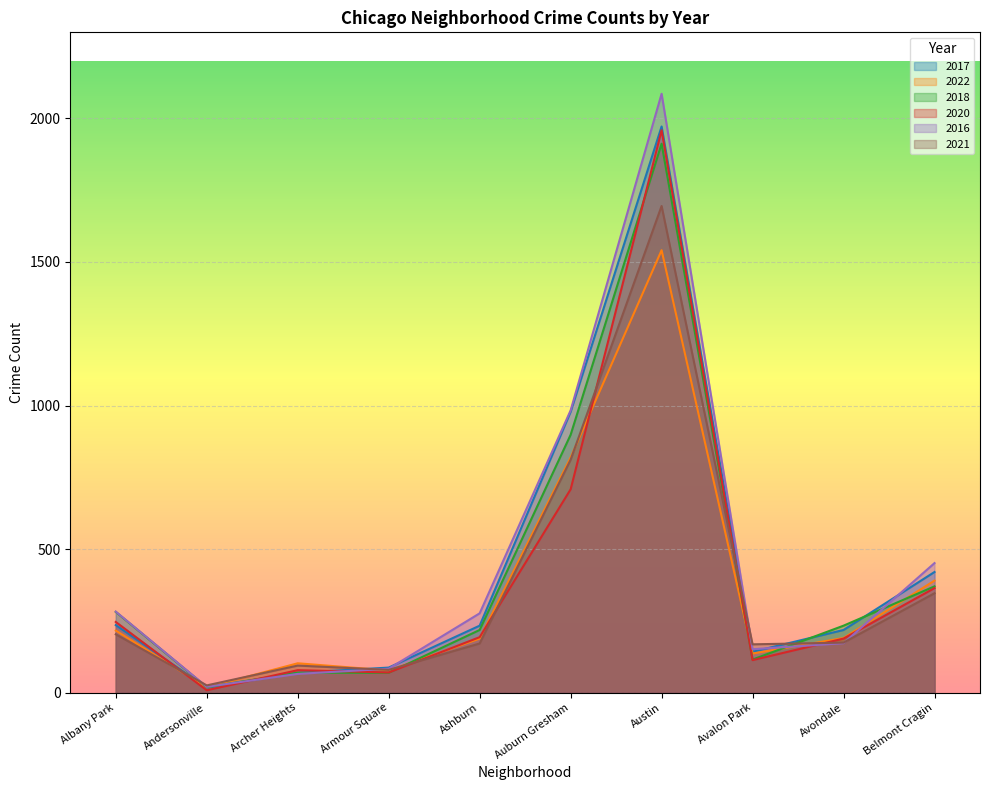

Which series has the widest spread of values?

2016